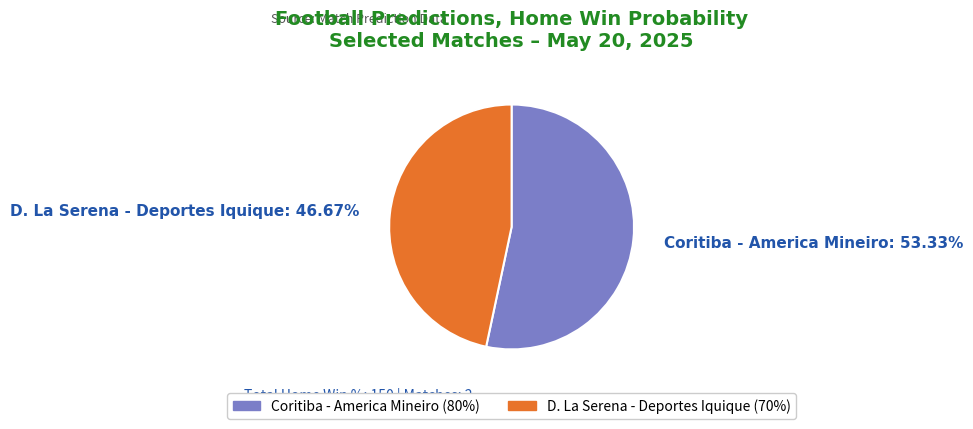

How many segments does this pie chart have?

2